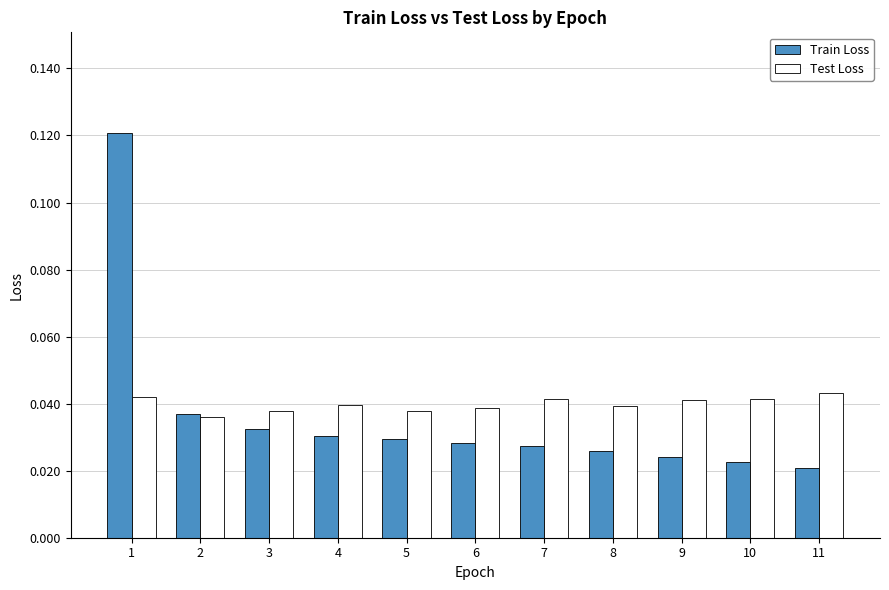

At how many categories does at least one series exceed 0?

11